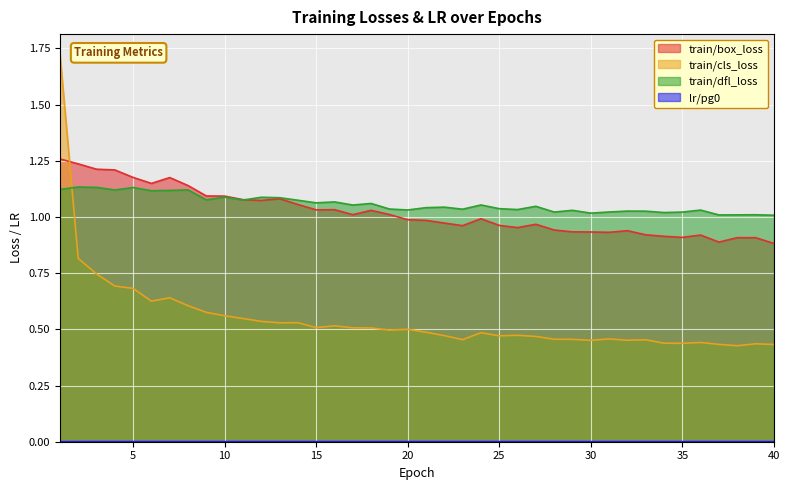

At which category does train/cls_loss reach its first local valley?

6